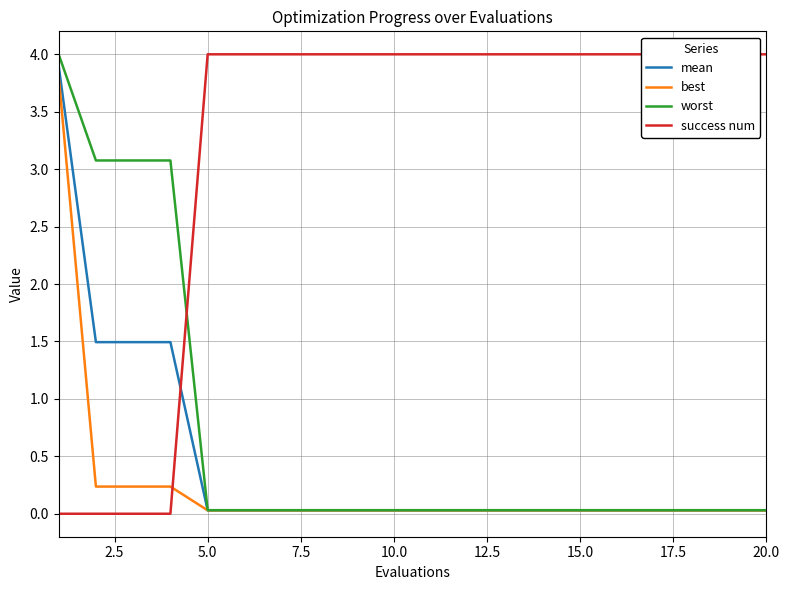

True or false: mean and worst intersect in this chart.

False